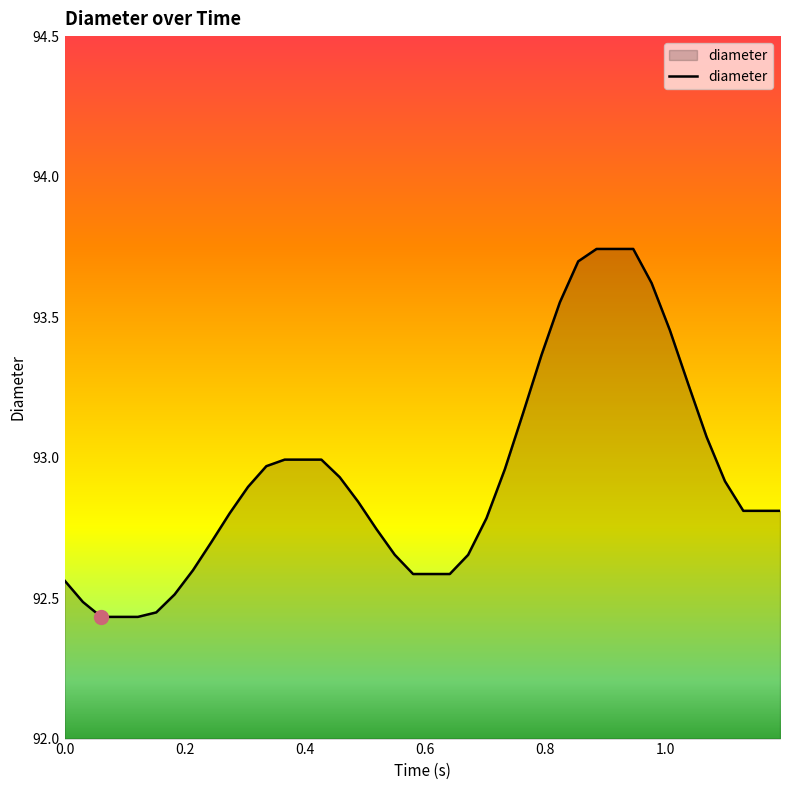

What is the difference between the maximum and minimum values?

1.3